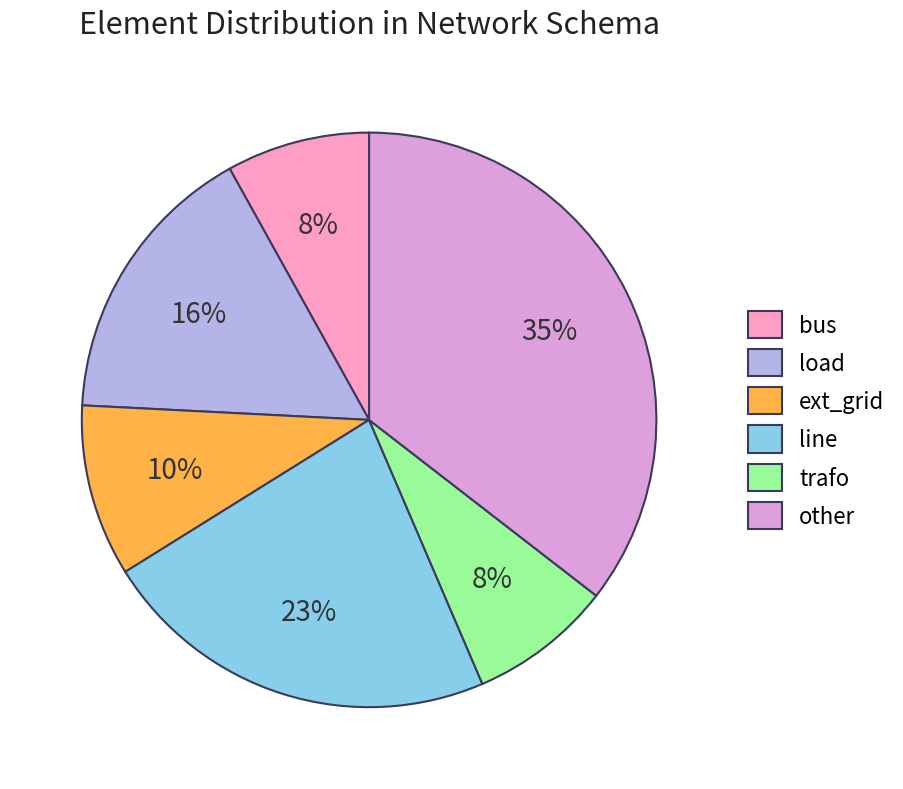

To the nearest percent, what percentage of the pie is trafo?

8%